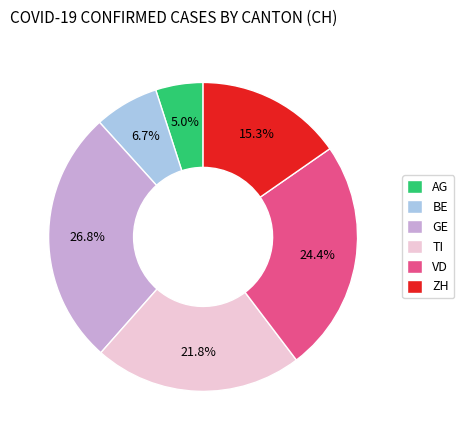

To the nearest percent, what portion does TI represent?

22%